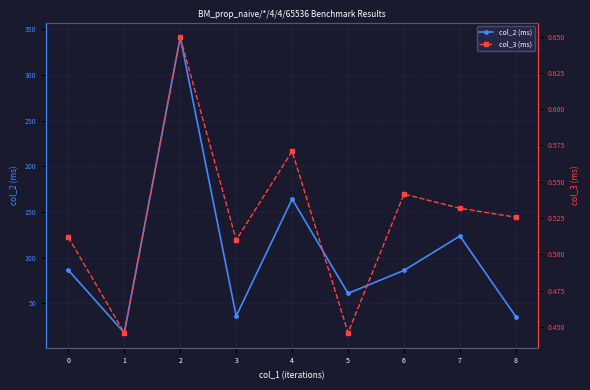

Which category has the lowest value across all series?

5